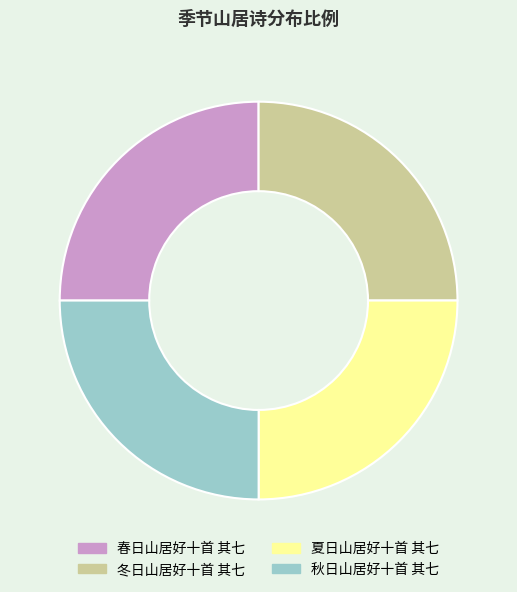

Is it true that 秋日山居好十首 其七 is 14% of the pie?

False